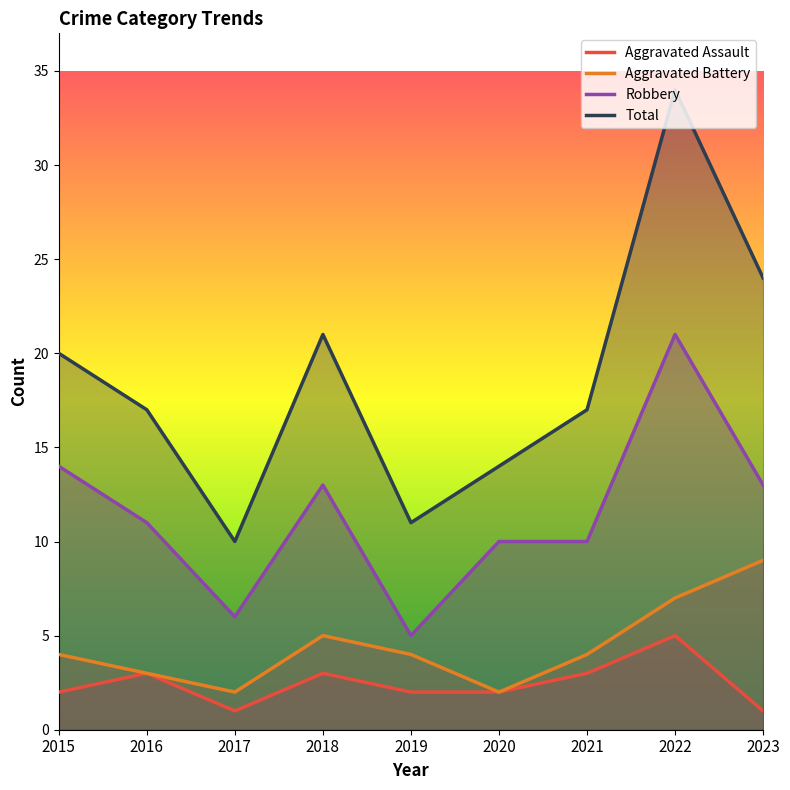

List the labels in order of Aggravated Battery value, smallest first.

2017, 2020, 2016, 2015, 2019, 2021, 2018, 2022, 2023